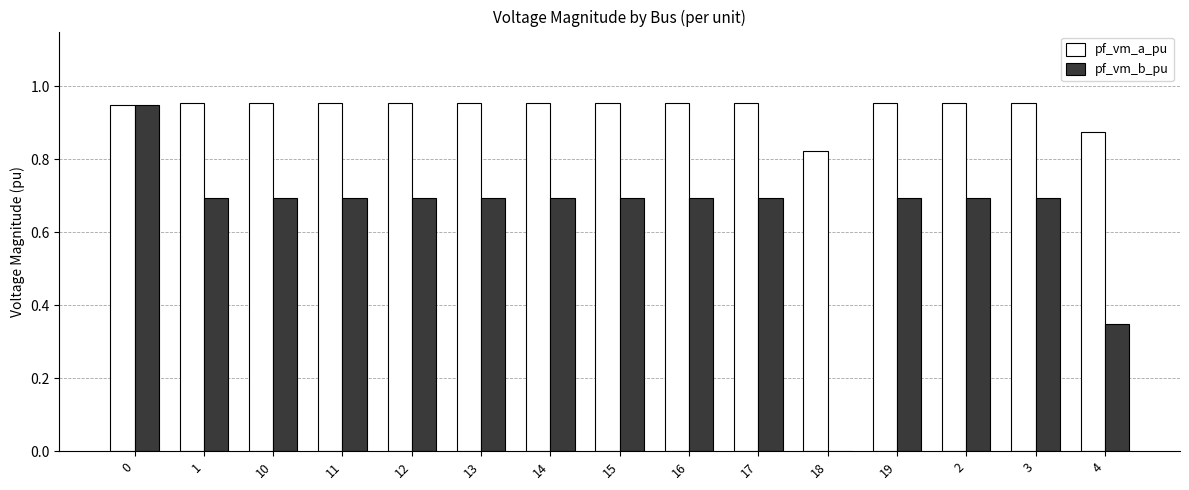

True or false: pf_vm_b_pu has a value of 1.2 at 17.

False